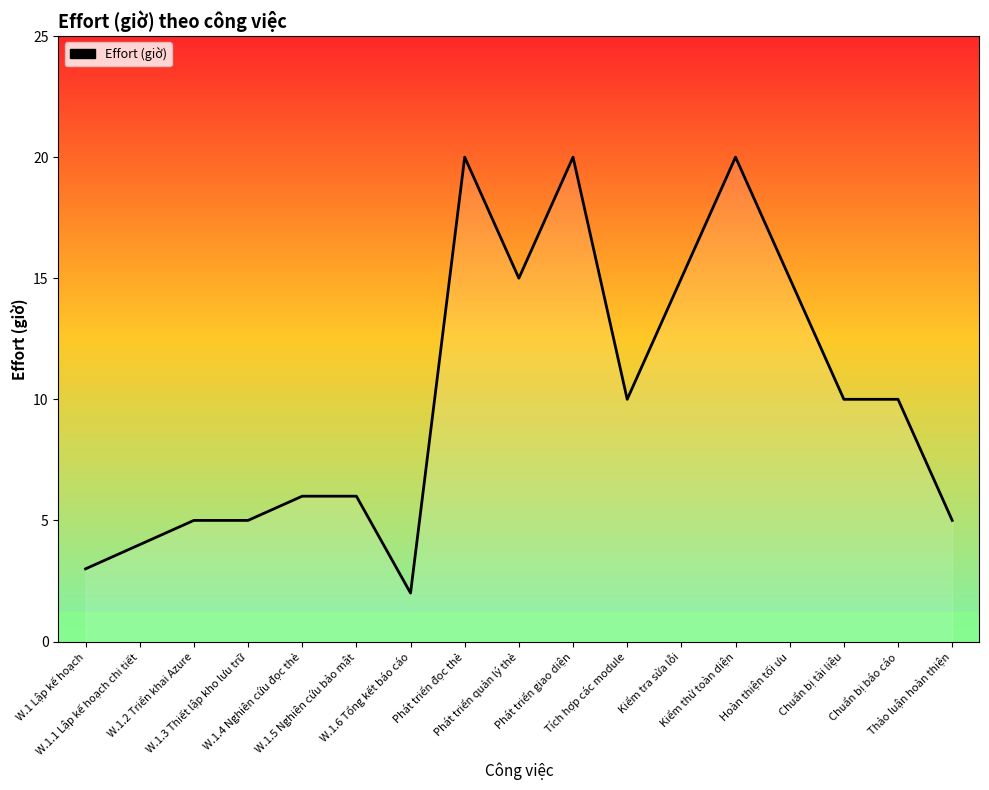

Which has a higher value, Chuẩn bị báo cáo or W.1.2 Triển khai Azure?

Chuẩn bị báo cáo